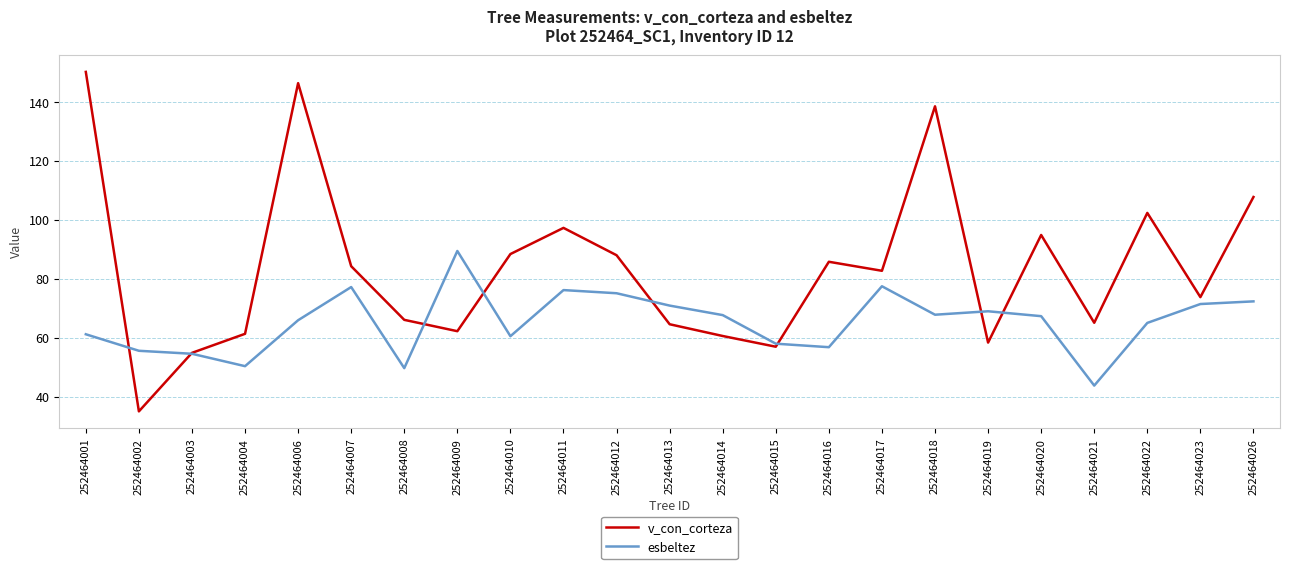

Which series has the widest spread of values?

v_con_corteza